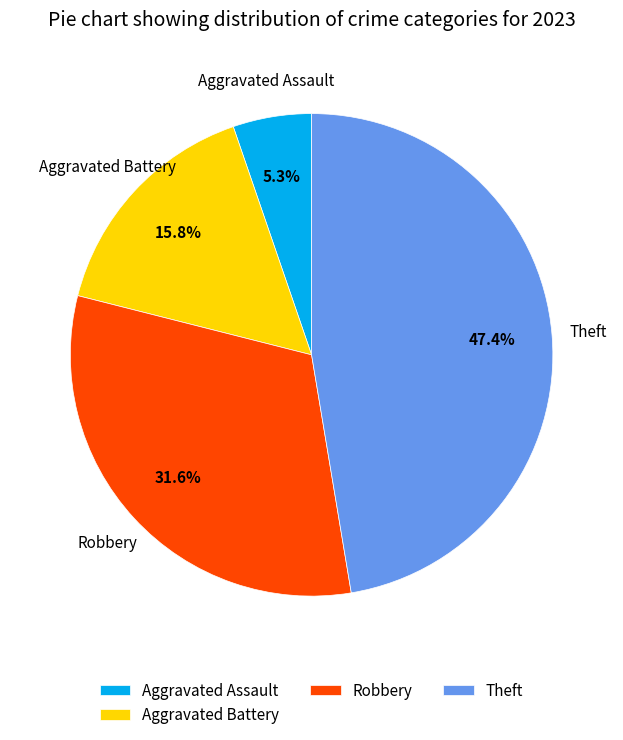

To the nearest percent, what is the difference between the largest and smallest slice percentages?

42%